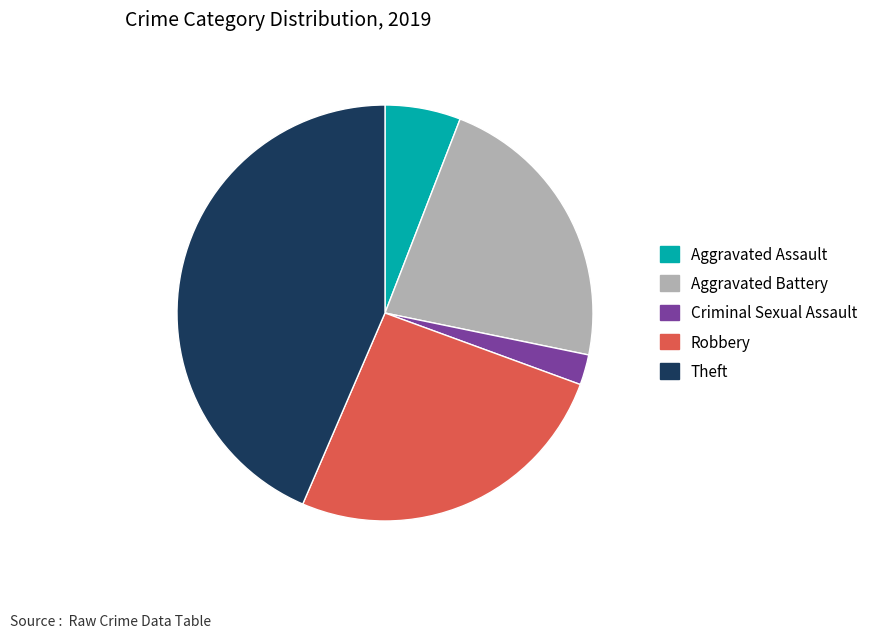

Is there any slice that represents more than half of the pie?

No